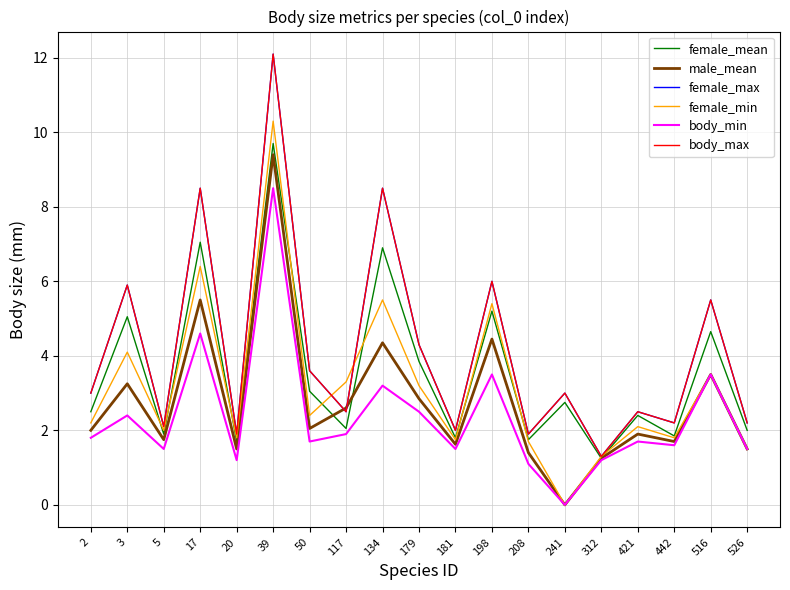

At which label does male_mean reach its peak?

39